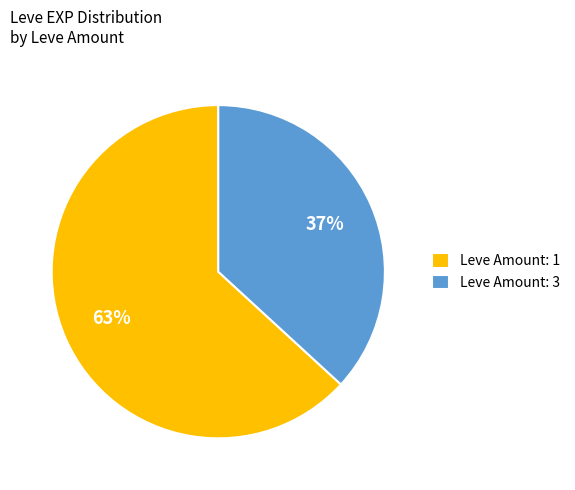

What is the largest slice in the pie chart?

Leve Amount: 1